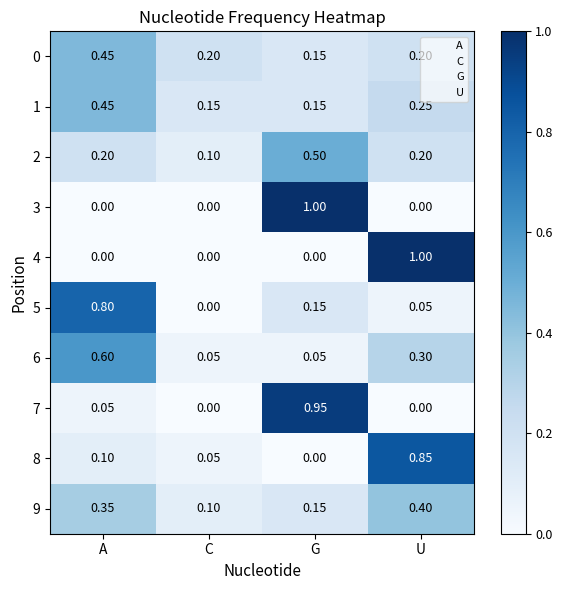

Which category has the highest value in the 7 series?

G